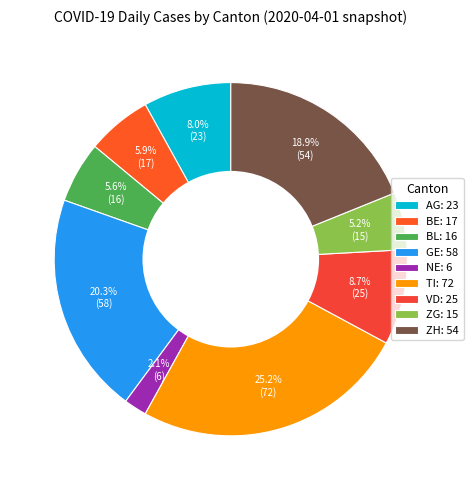

What percentage is the ZG slice, to the nearest percent?

5%